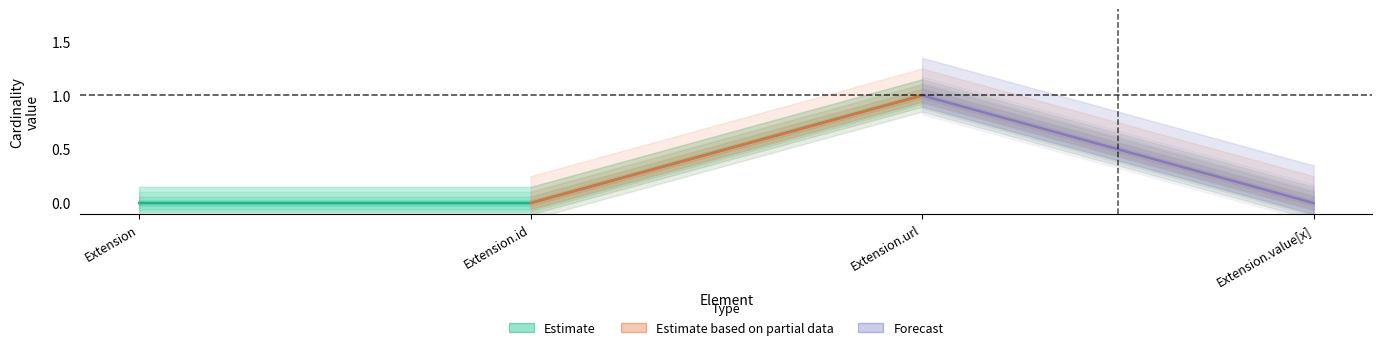

Reading right to left, list all the values displayed in this chart.

Estimate: Extension.value[x]=0	Extension.url=1	Extension.id=0	Extension=0
Estimate based on partial data: Extension.value[x]=0	Extension.url=1	Extension.id=0	Extension=0
Forecast: Extension.value[x]=0	Extension.url=1	Extension.id=0	Extension=0